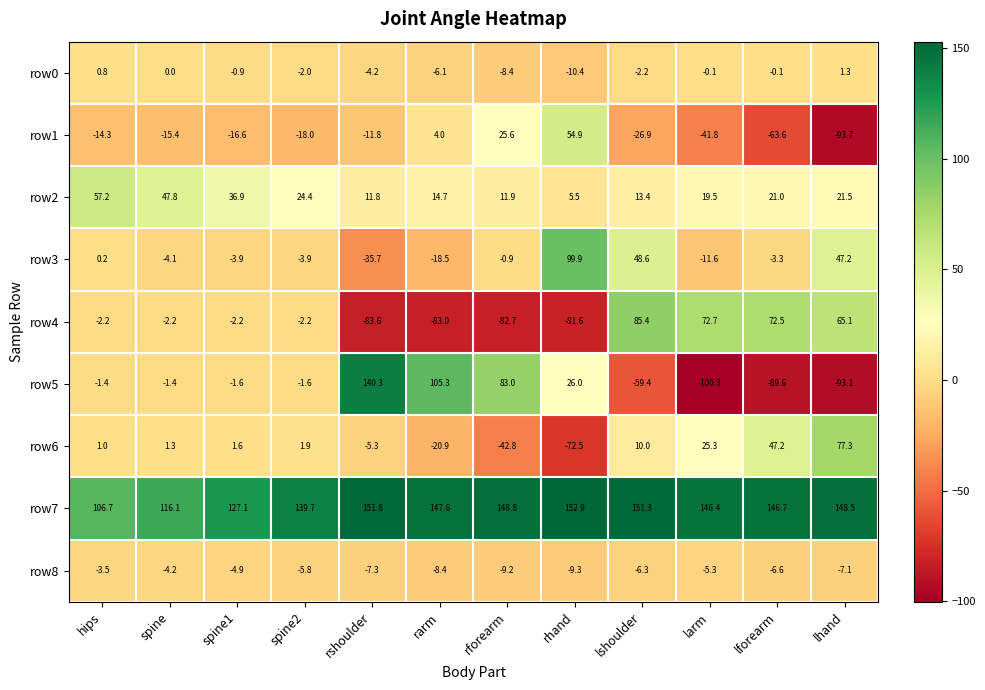

Which series has the largest total across all categories?

row7